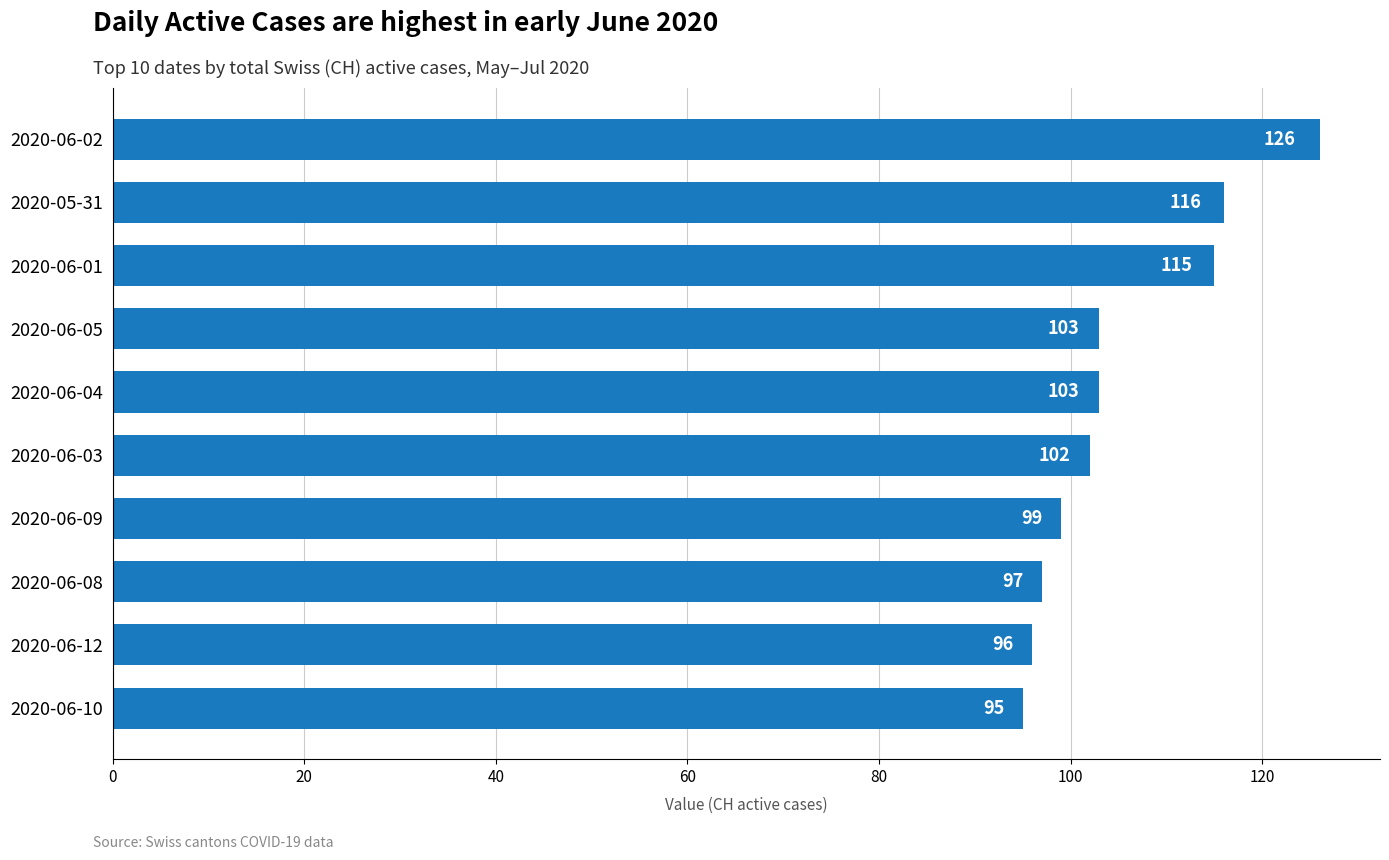

The value at 2020-06-01 is 179. True or false?

False